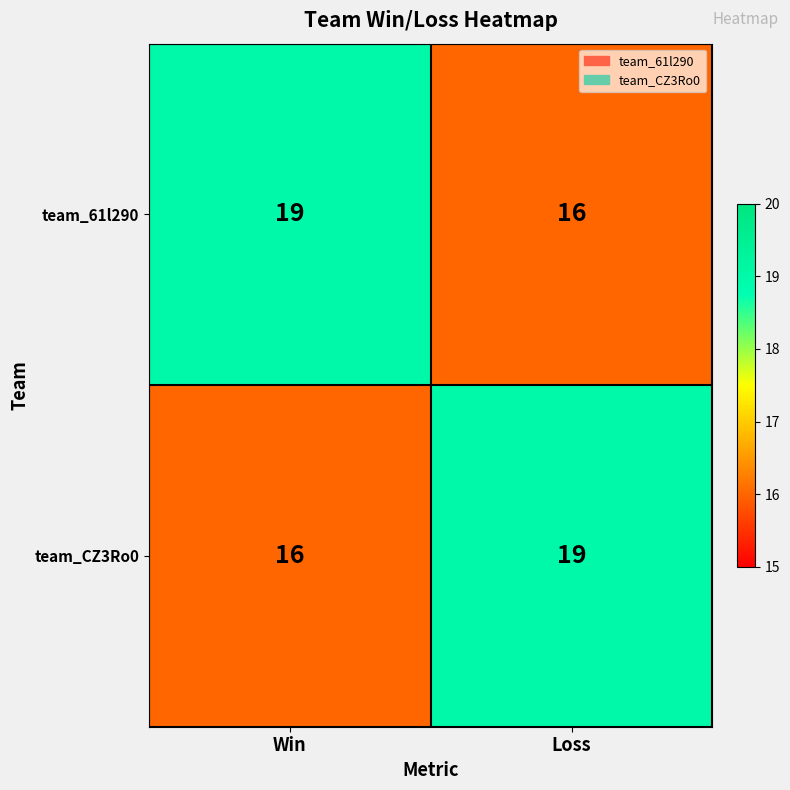

Reading left to right, transcribe all the data shown in this chart.

team_61l290: 19	16
team_CZ3Ro0: 16	19